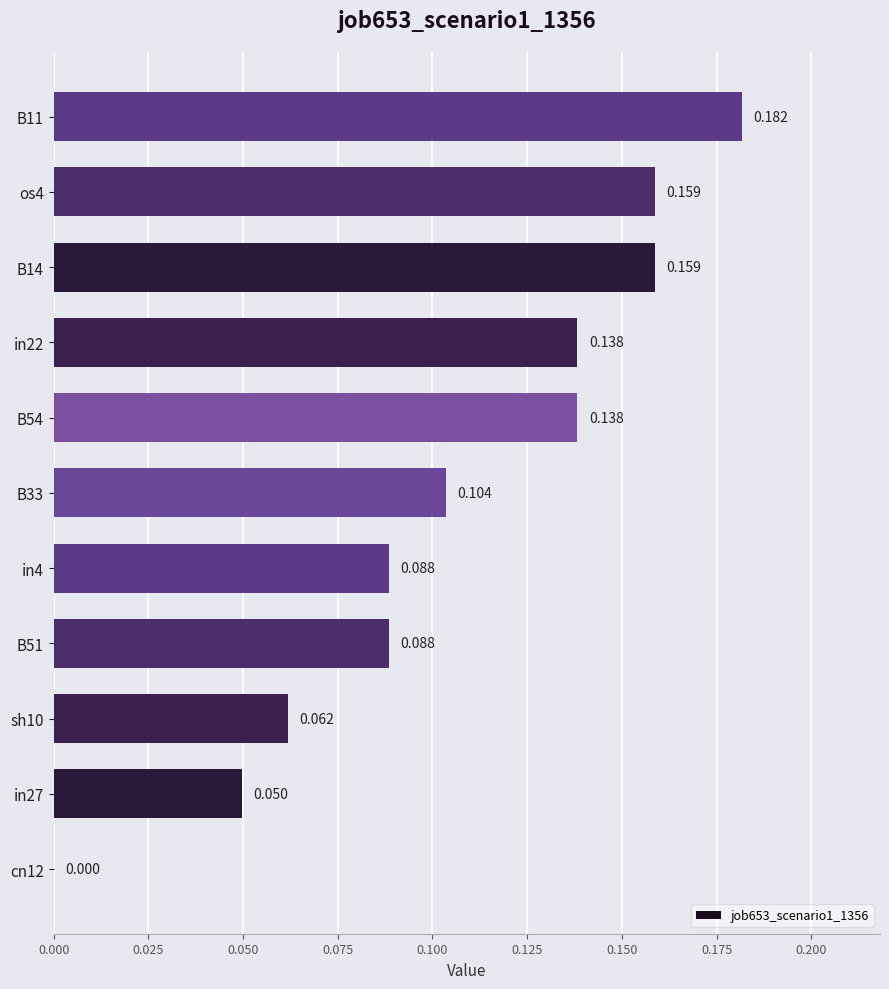

What is the sum of all values?

1.2